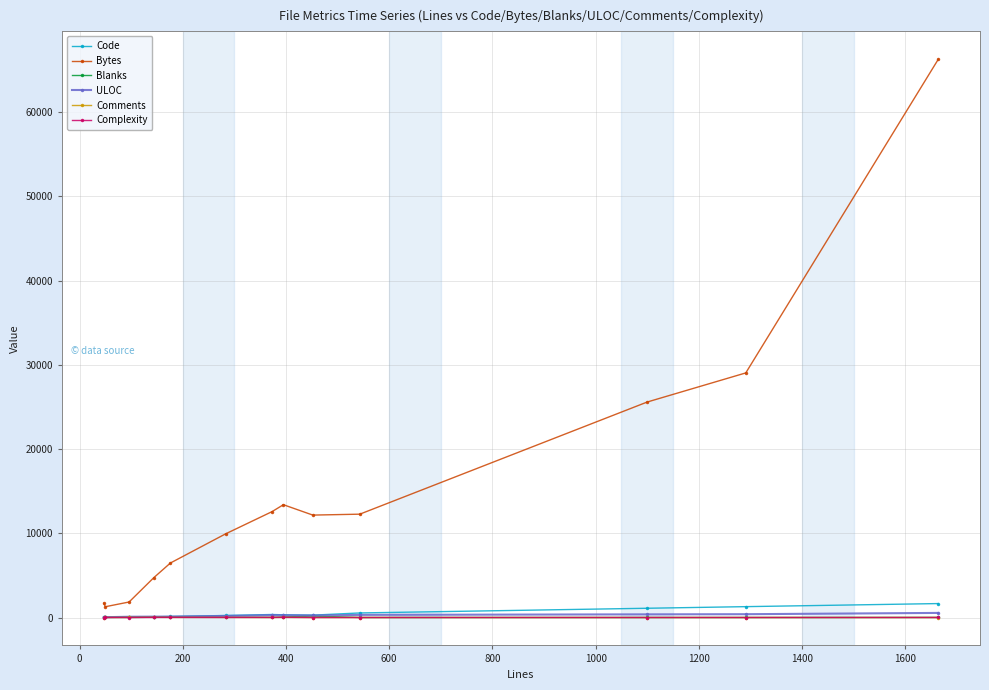

What is the greatest value displayed?

66257